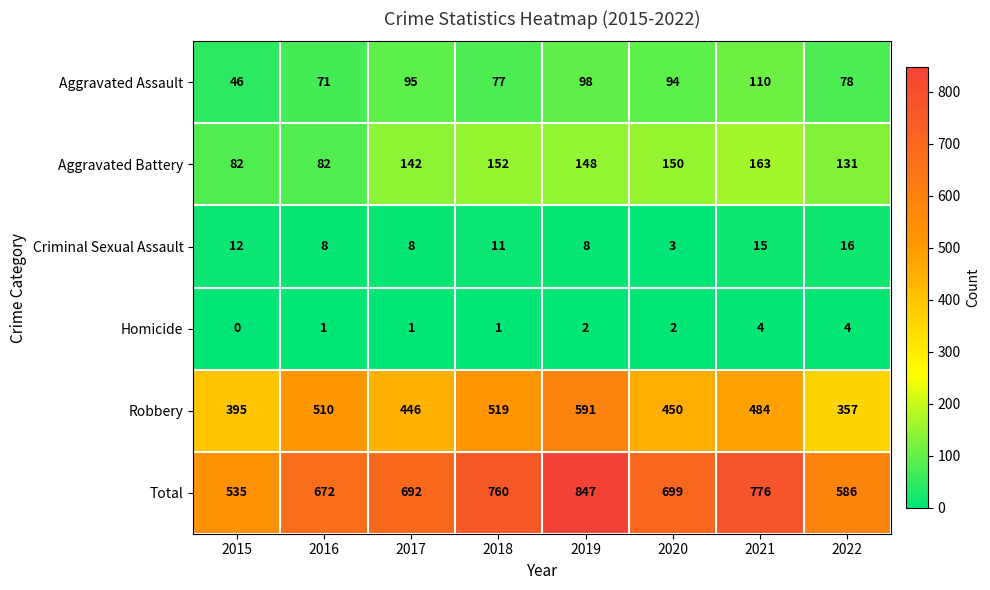

The Robbery series shows 872 at 2016. True or false?

False